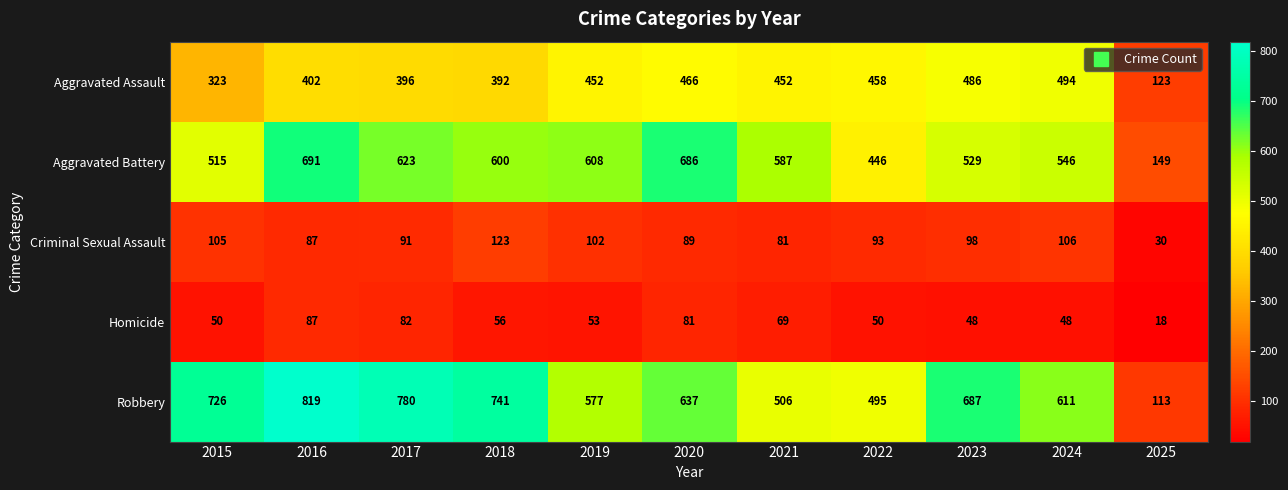

Which series has the largest total across all categories?

Robbery